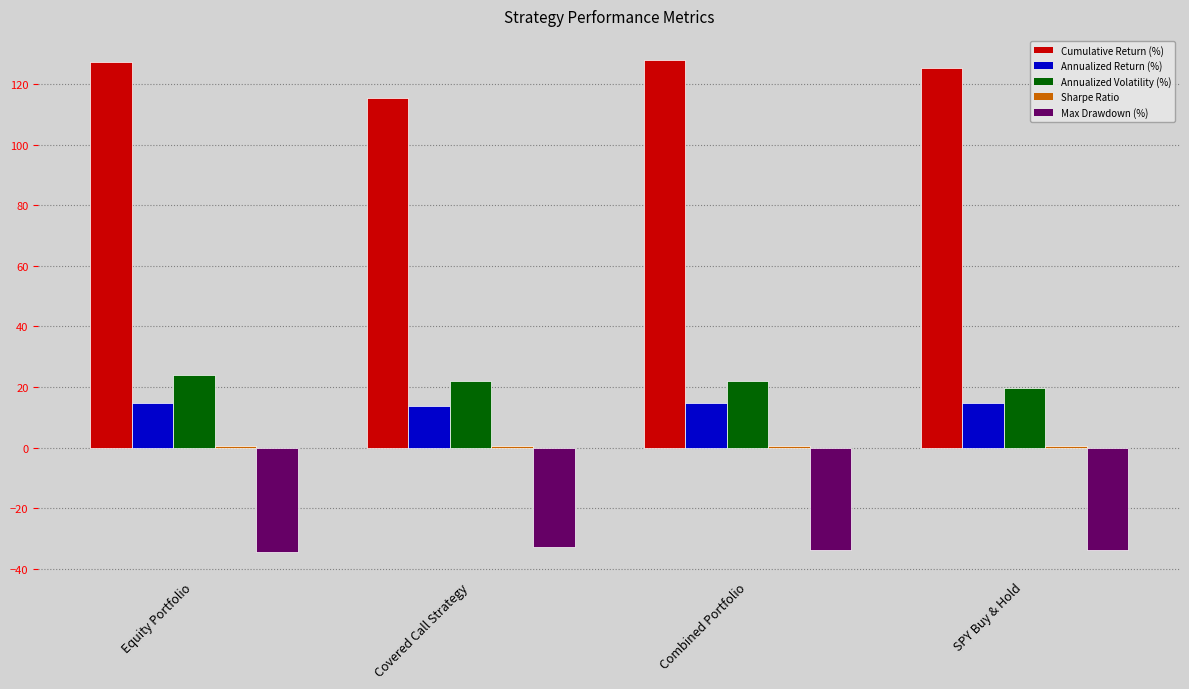

What is the greatest value displayed?

127.8